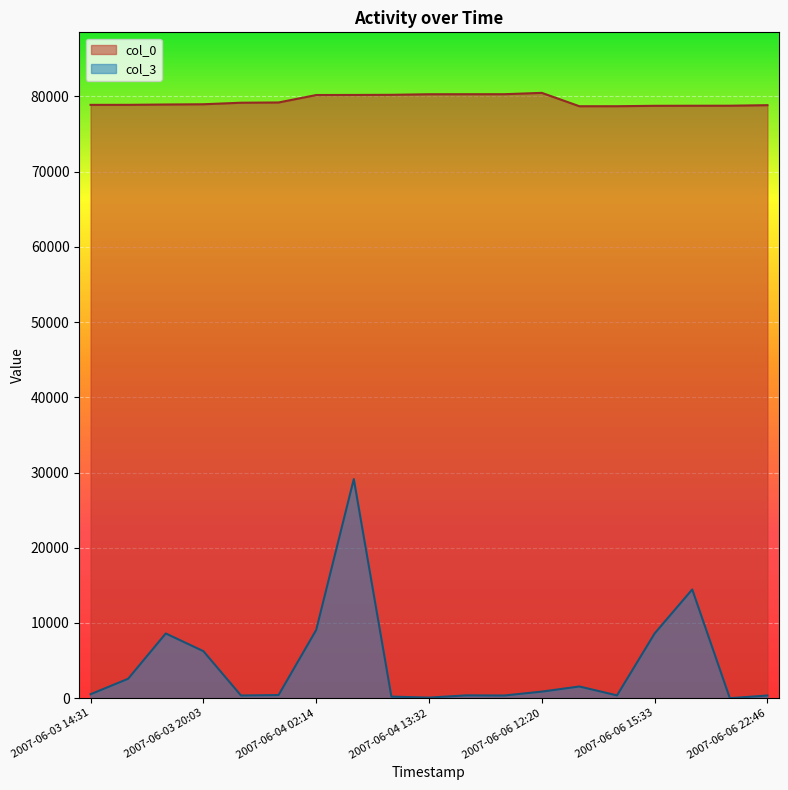

True or false: col_3 has a value of 81 at 2007-06-04 11:36.

False